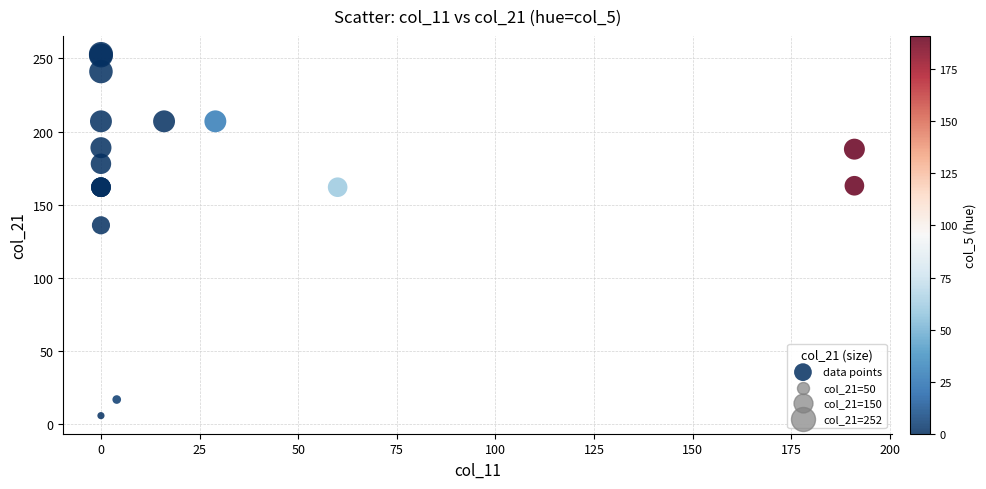

What Y value in the scatter plot is closest to 129?

136